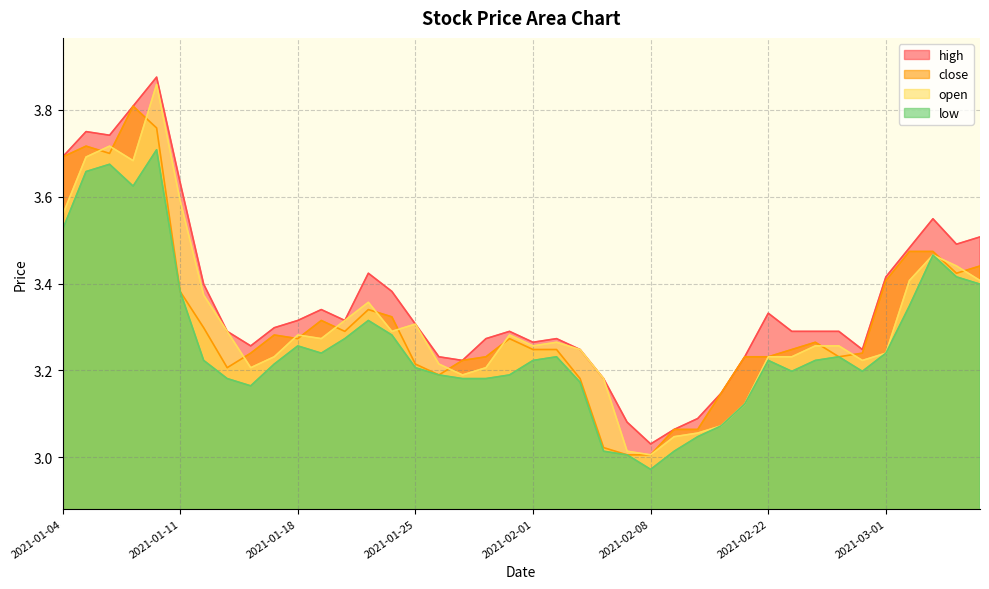

Rank the categories by close value from highest to lowest.

2021-01-07, 2021-01-08, 2021-01-05, 2021-01-06, 2021-01-04, 2021-03-02, 2021-03-03, 2021-03-05, 2021-03-04, 2021-03-01, 2021-01-11, 2021-01-21, 2021-01-22, 2021-01-19, 2021-01-12, 2021-01-20, 2021-01-15, 2021-01-18, 2021-01-29, 2021-02-24, 2021-02-01, 2021-02-02, 2021-02-23, 2021-01-14, 2021-02-26, 2021-01-28, 2021-02-19, 2021-02-22, 2021-02-25, 2021-01-27, 2021-01-25, 2021-01-13, 2021-01-26, 2021-02-03, 2021-02-18, 2021-02-09, 2021-02-10, 2021-02-04, 2021-02-05, 2021-02-08